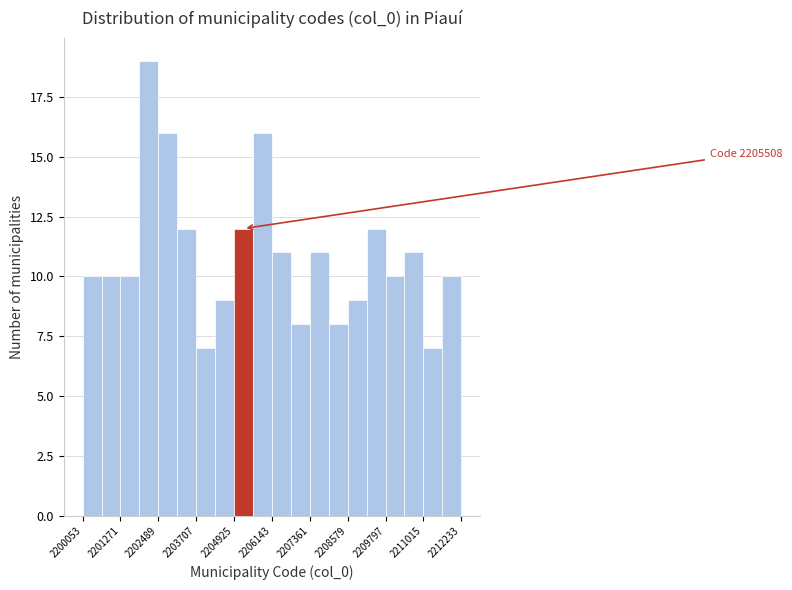

Read against the x-axis, roughly where is the centre of the tallest bar?

2202200